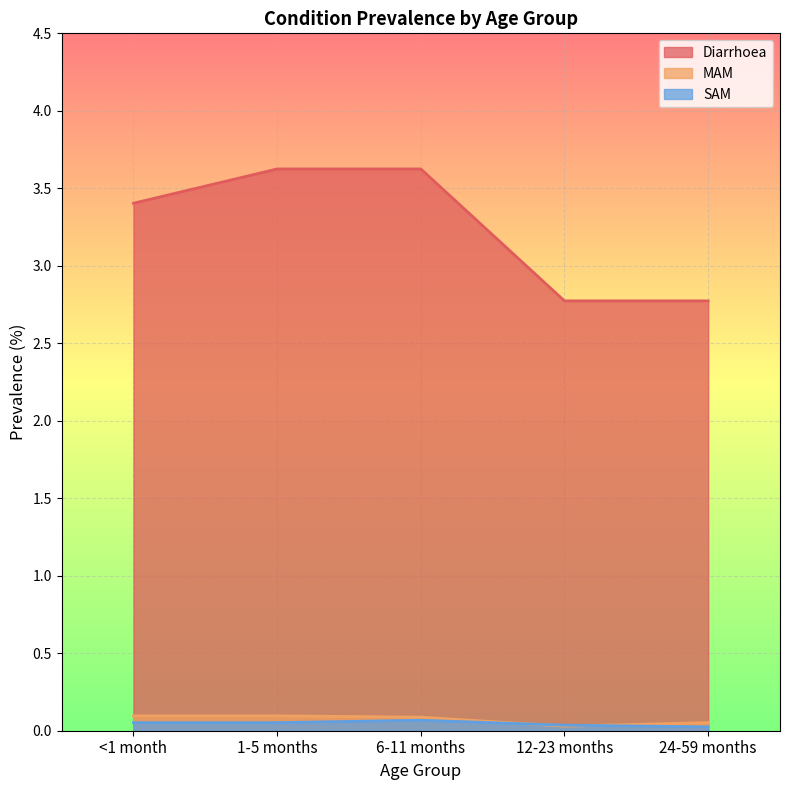

How many data points does each series have?

5